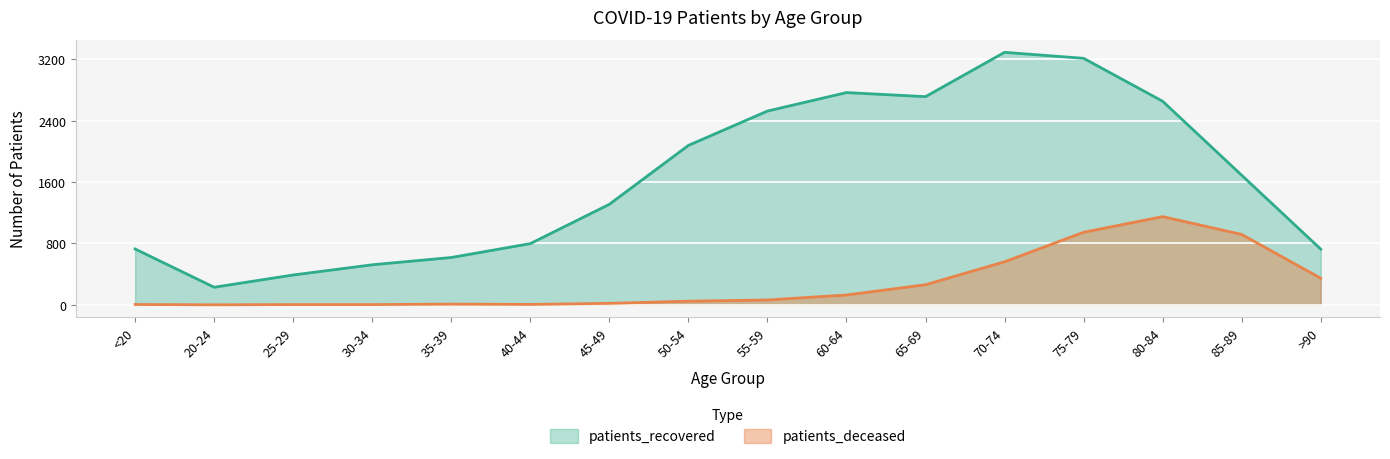

What is the label of the 10th point from the left?

60-64